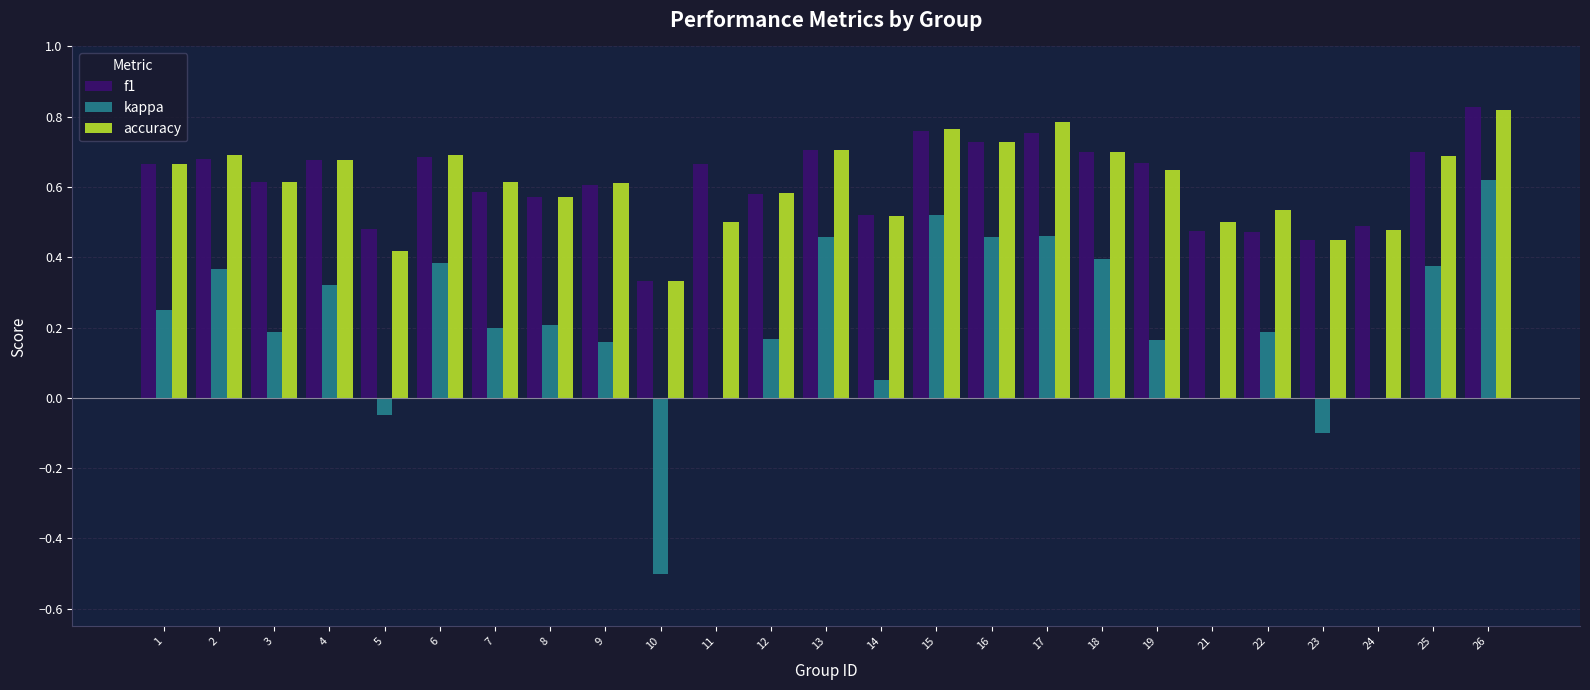

At which category is the sum across all series the highest?

26